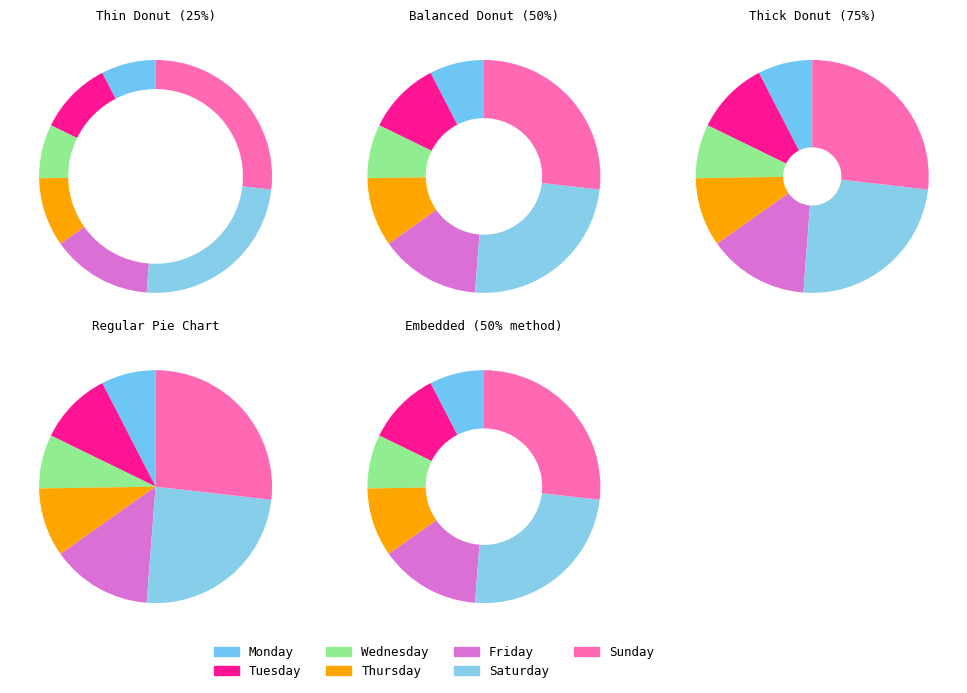

To the nearest percent, what is the average slice percentage?

14%